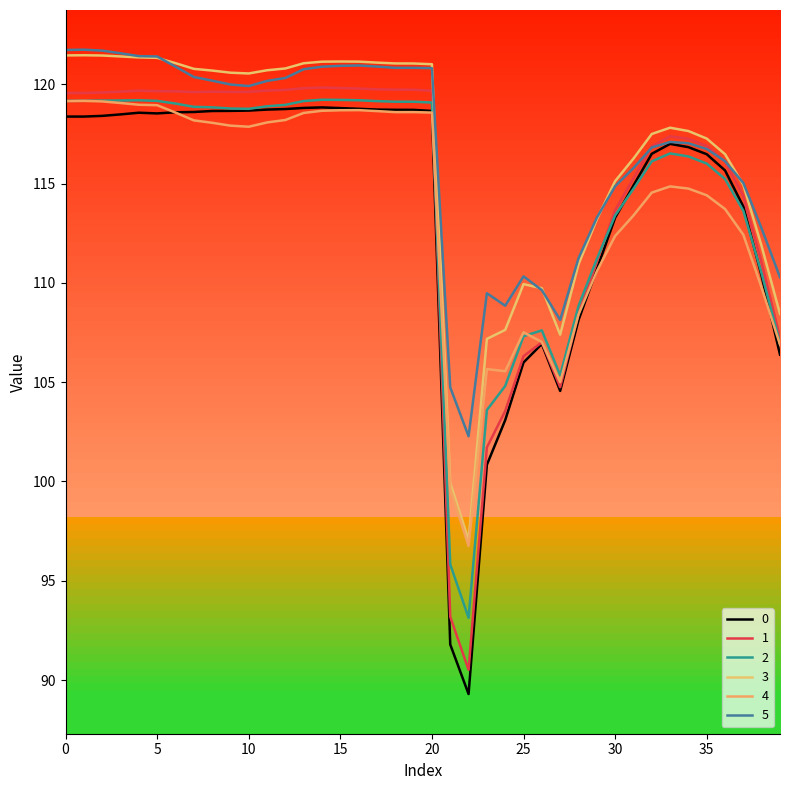

How many interior local peaks does the 1 series have?

5